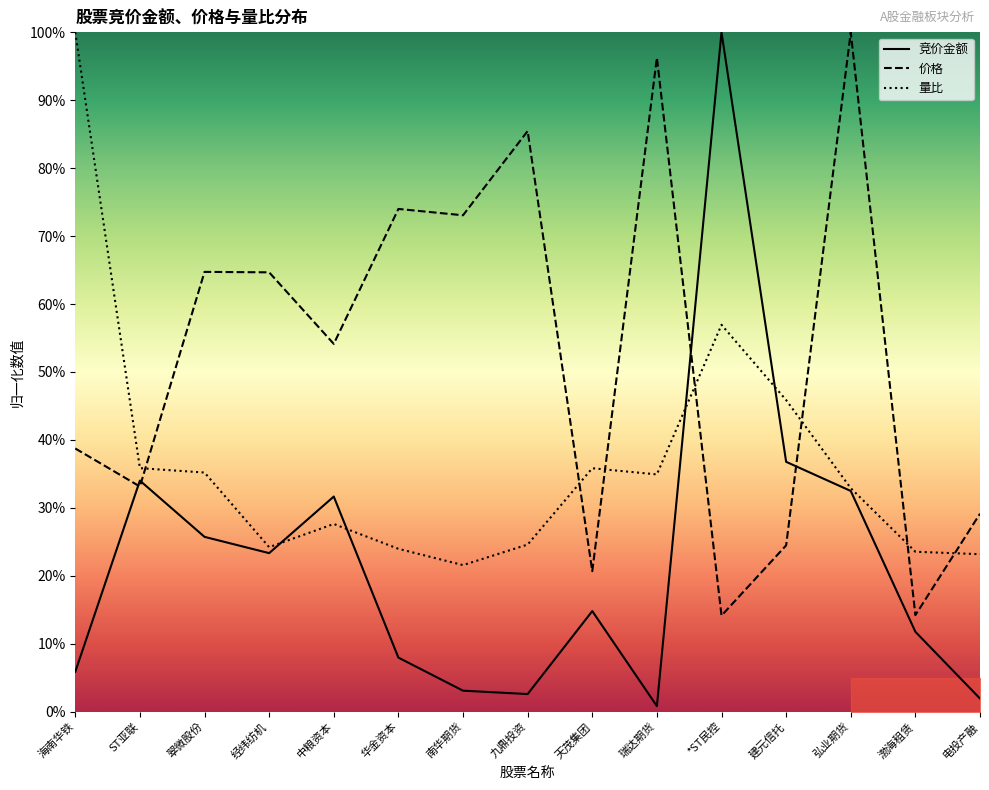

How many interior local peaks does the 量比 series have?

3